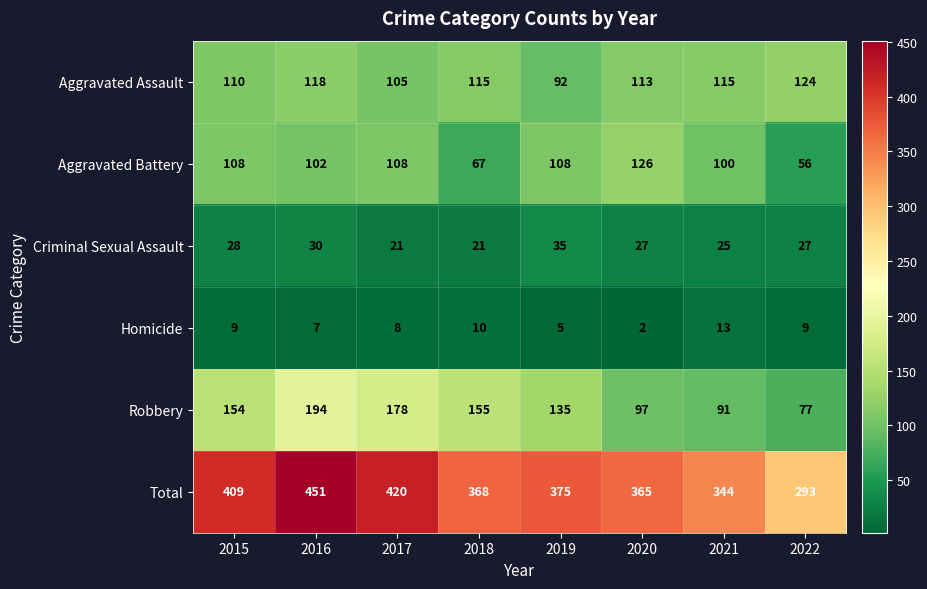

Is it true that Robbery equals 178 at 2017?

True